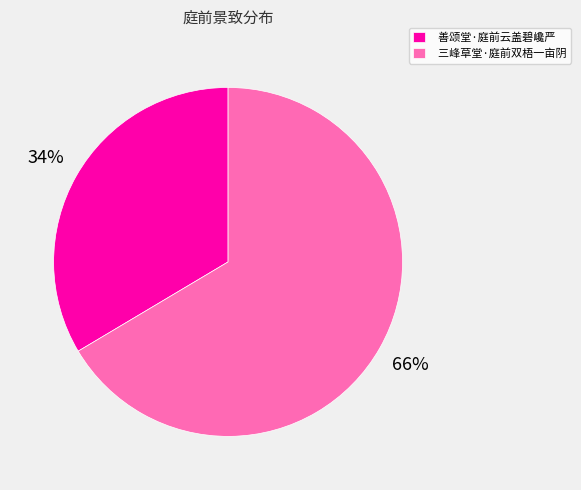

Do 善颂堂·庭前云盖碧巉严 and 三峰草堂·庭前双梧一亩阴 together represent more than half of the pie?

Yes